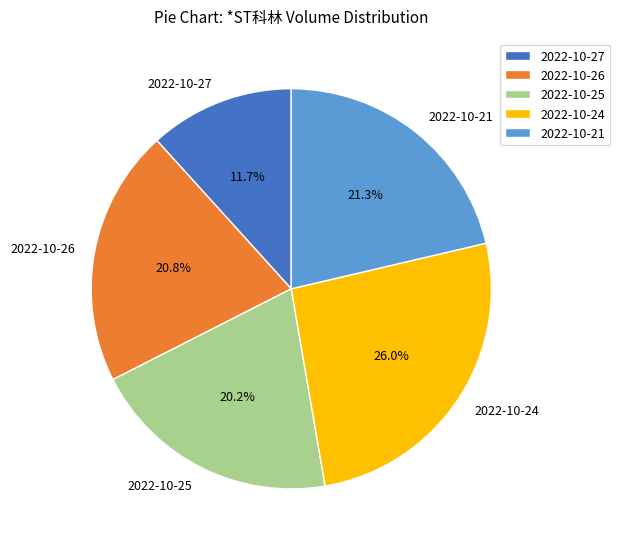

Approximately how many times larger is the value at 2022-10-26 compared to 2022-10-21?

1.0